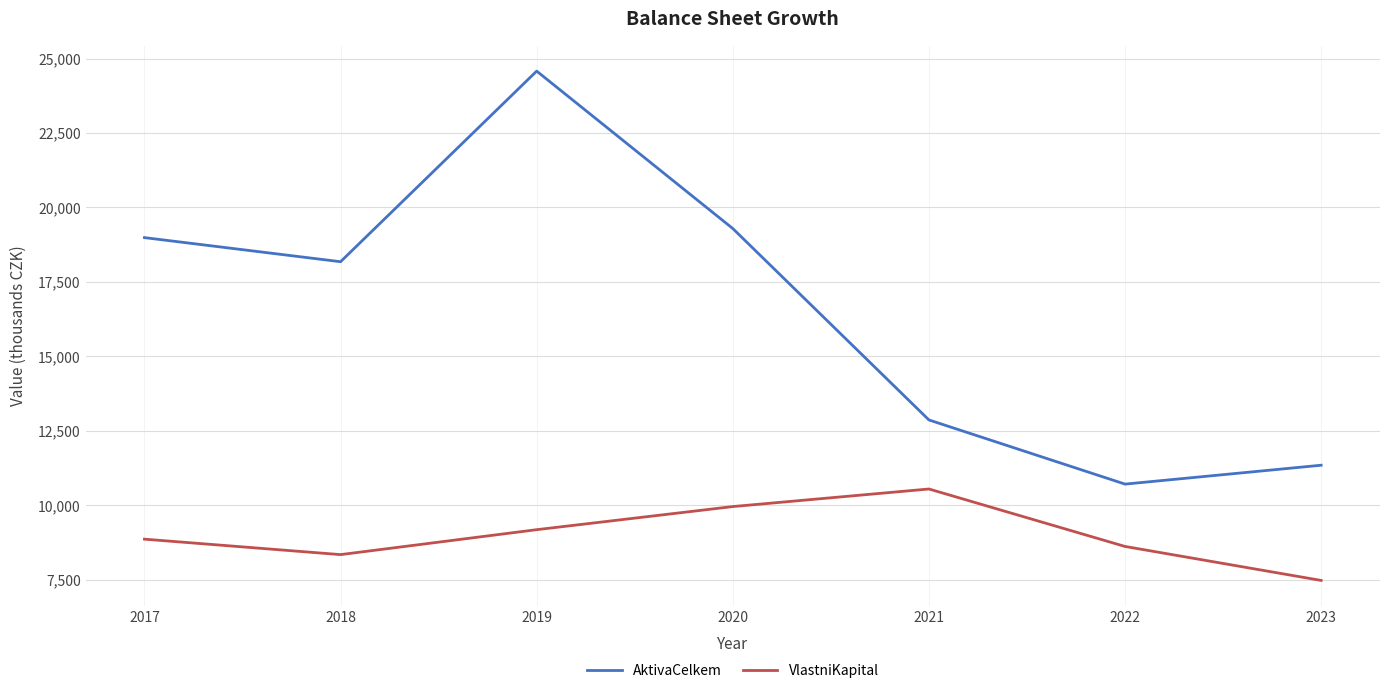

What is the difference between the maximum and minimum values in the VlastniKapital series?

3070